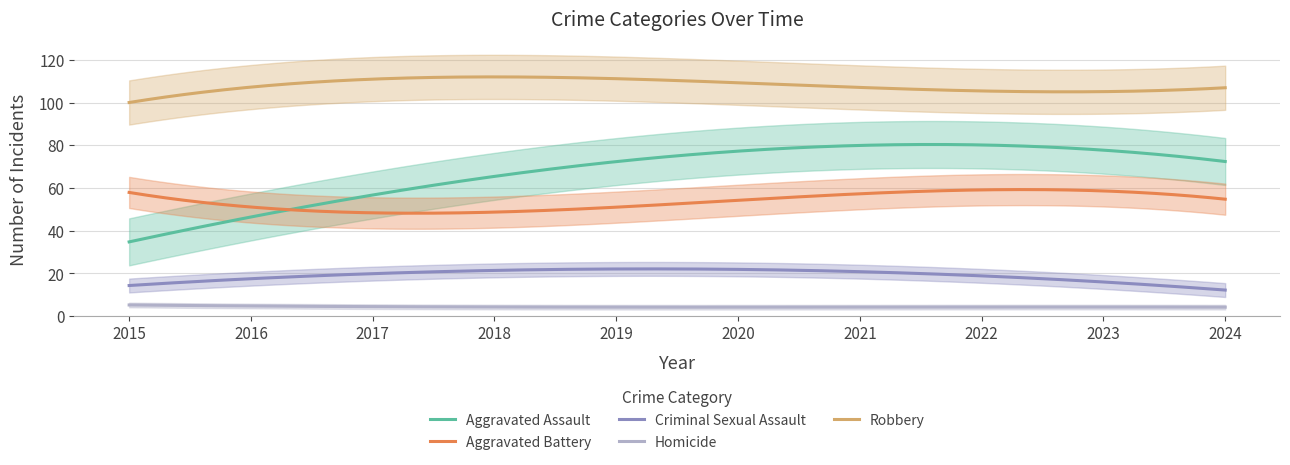

True or false: Criminal Sexual Assault and Homicide intersect in this chart.

False